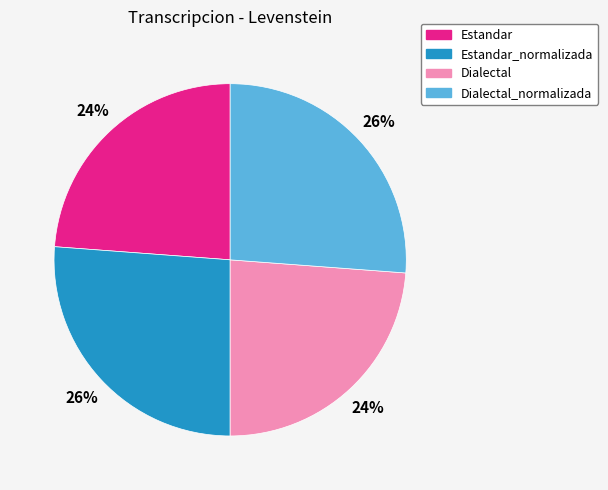

Which has a higher value, Dialectal_normalizada or Dialectal?

Dialectal_normalizada